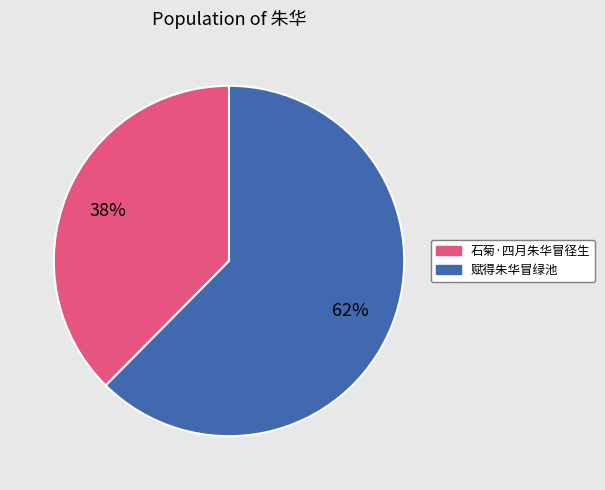

Is the sum of 赋得朱华冒绿池 and 石菊·四月朱华冒径生 greater than half?

Yes